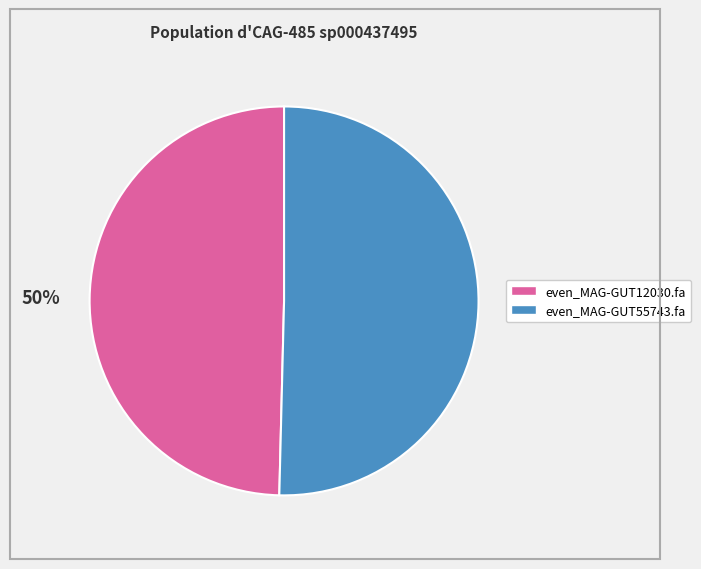

Do even_MAG-GUT12030.fa and even_MAG-GUT55743.fa together represent more than half of the pie?

Yes